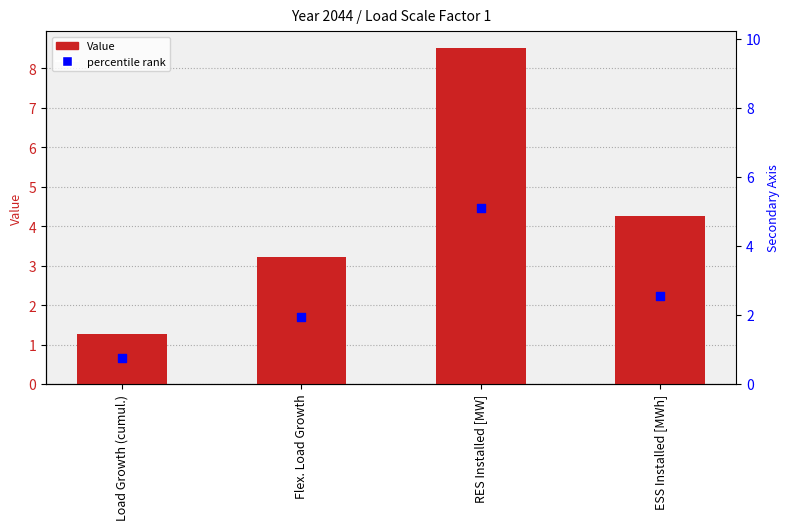

Which series reaches the minimum Y coordinate?

percentile rank